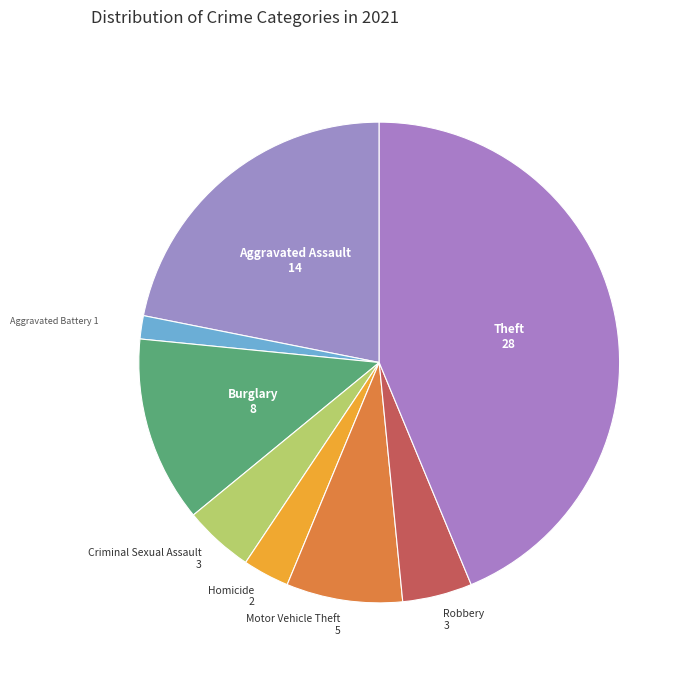

Which has a higher value, Theft or Homicide?

Theft